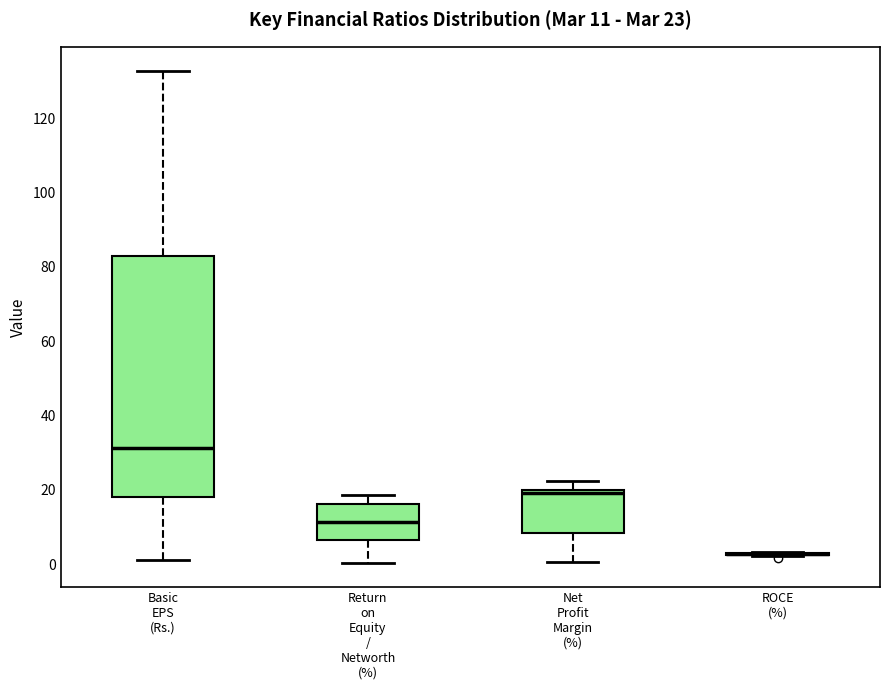

Which box is the tallest, from its lower edge to its upper edge?

Basic EPS (Rs.)